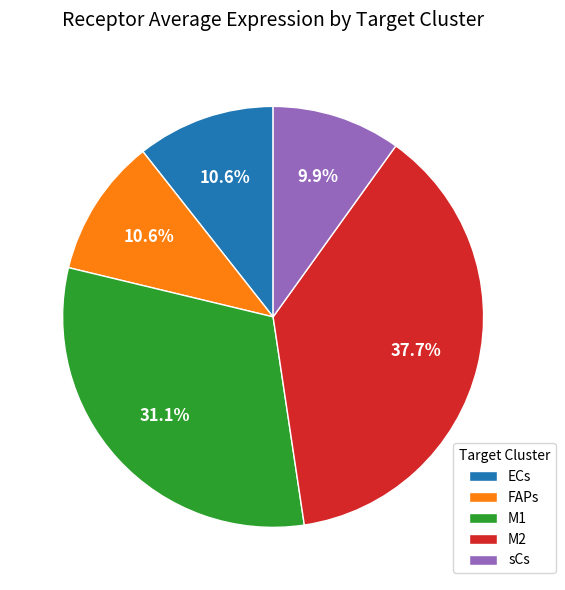

Is there any slice that represents more than half of the pie?

No